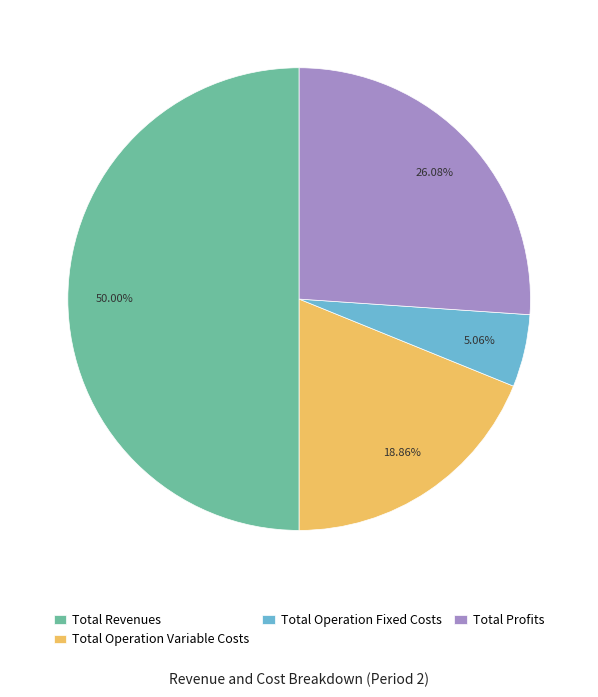

What is the total percentage of Total Operation Variable Costs and Total Revenues?

68.9%